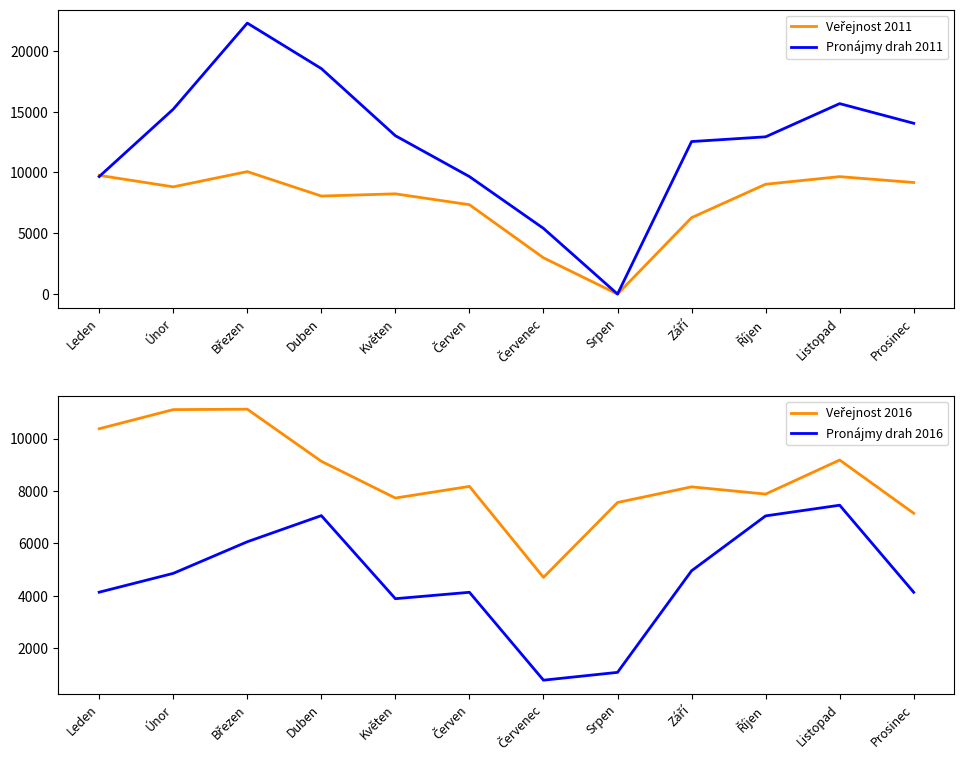

What is the difference between the Veřejnost 2016 values at Červen and Červenec?

3471